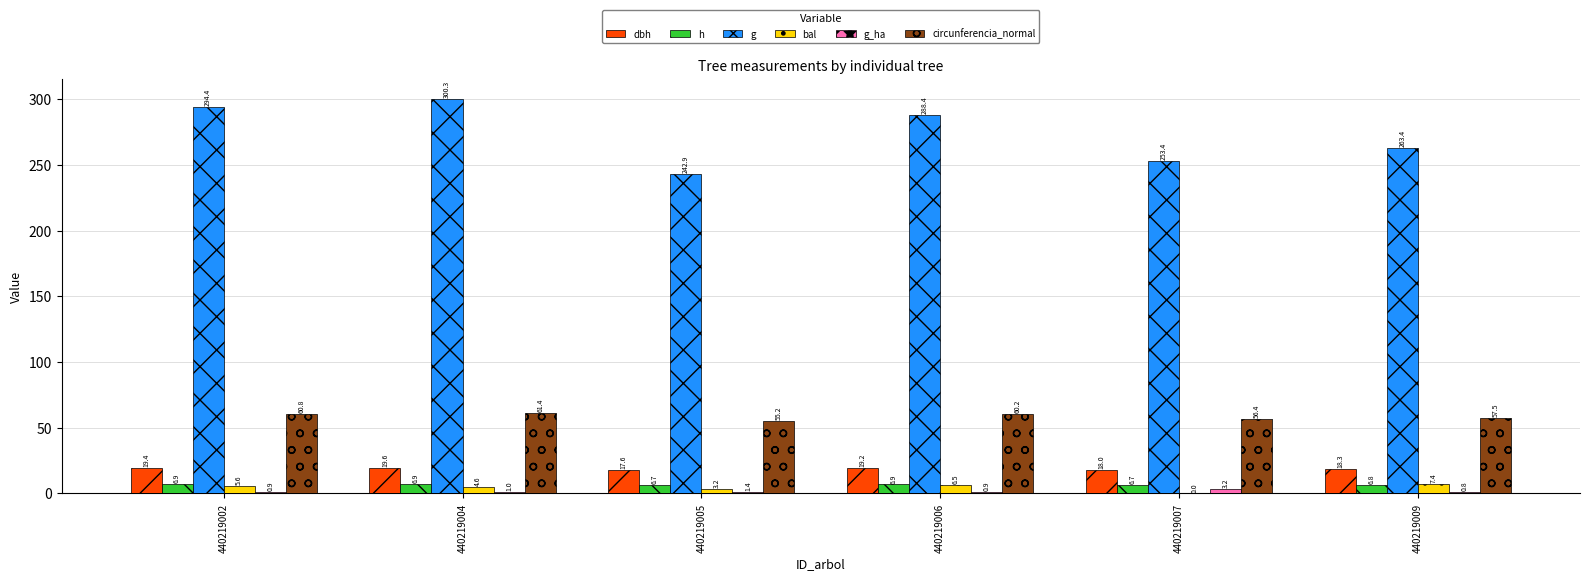

Is it true that circunferencia_normal equals 37.8 at 440219002?

False